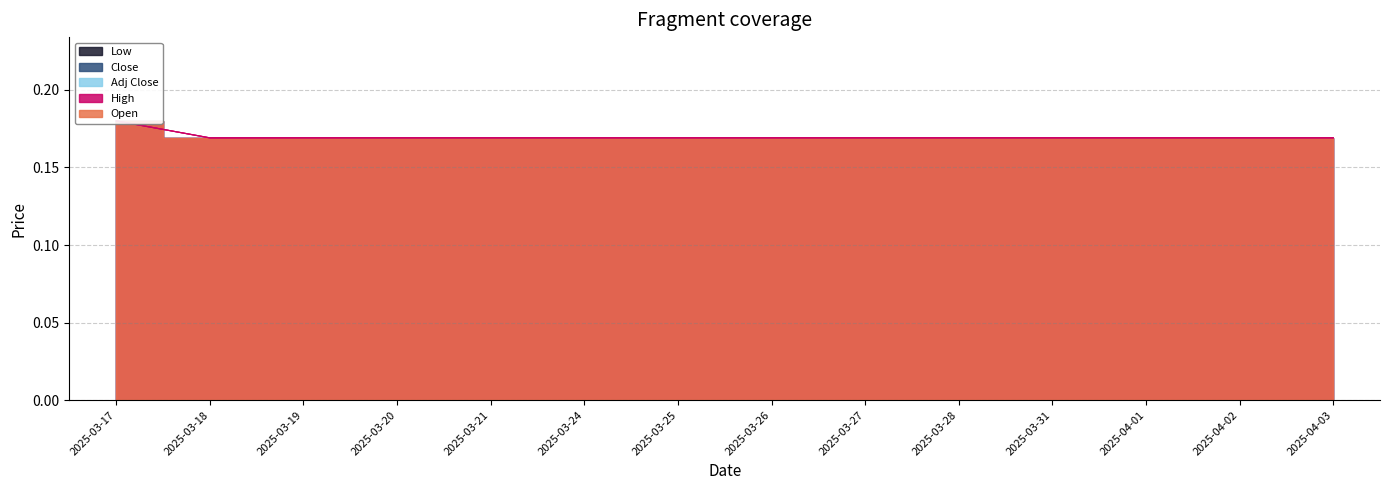

How many lines are shown in the chart?

5